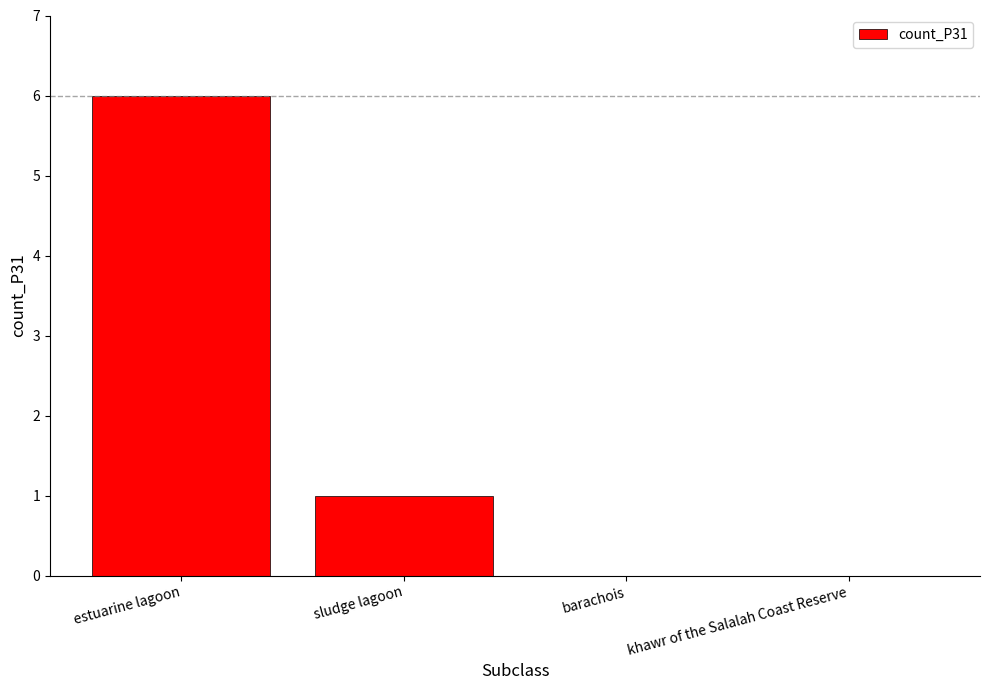

What is the sum of all values?

7